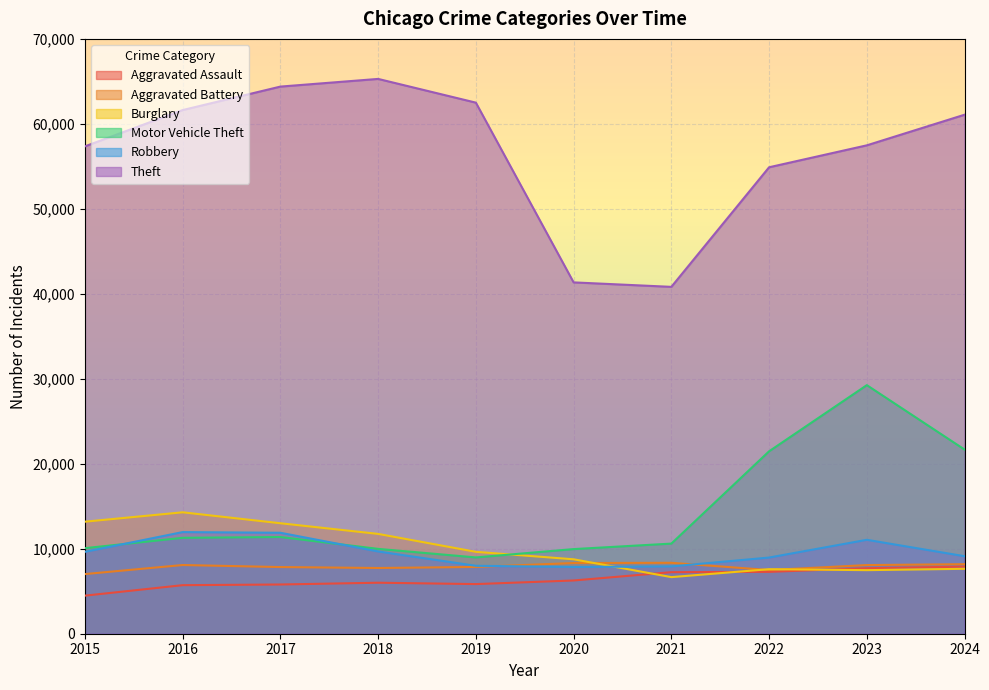

How many categories are shown in the chart?

10